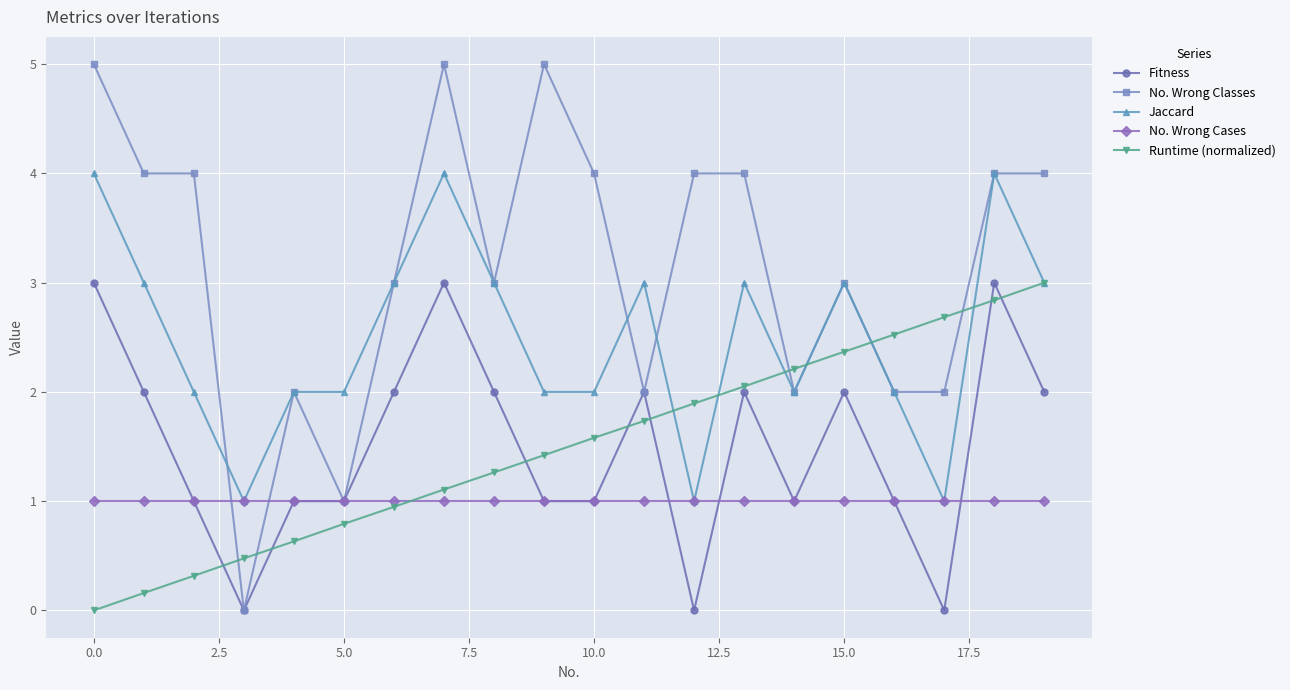

True or false: Runtime (normalized) has more than 1 interior local peaks.

False